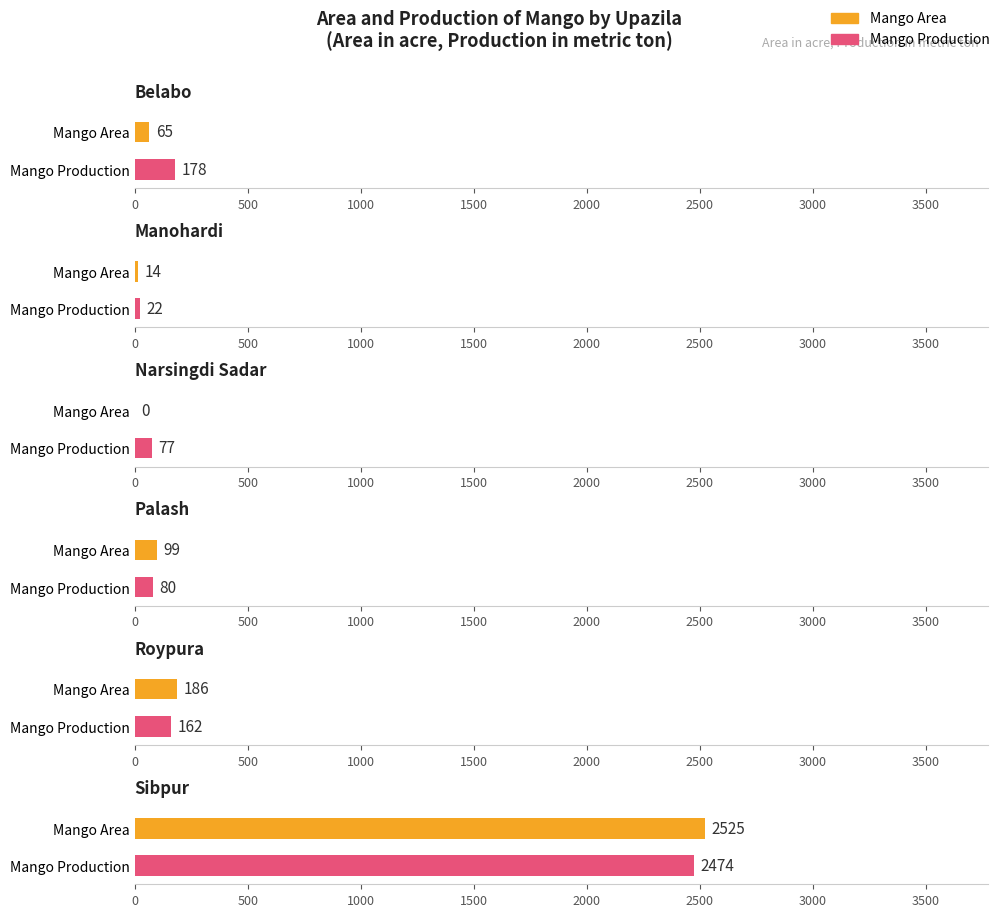

How many categories are shown in the chart?

6